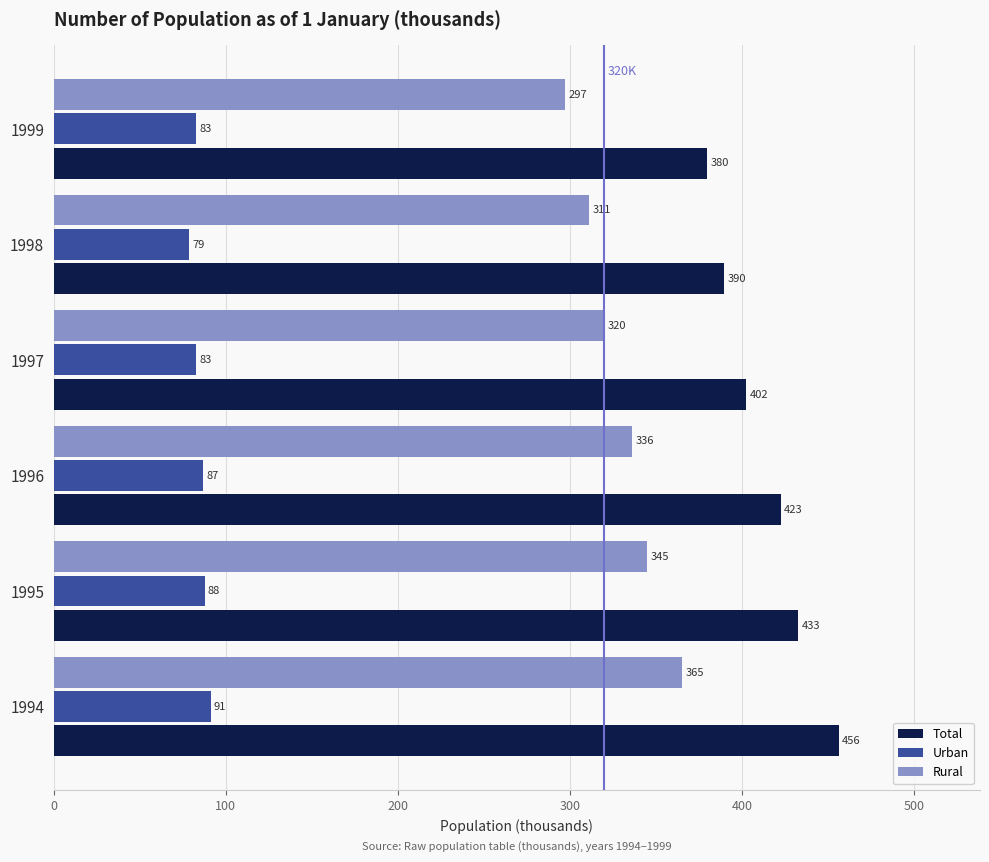

Where is Rural nearest to the value 331?

1996